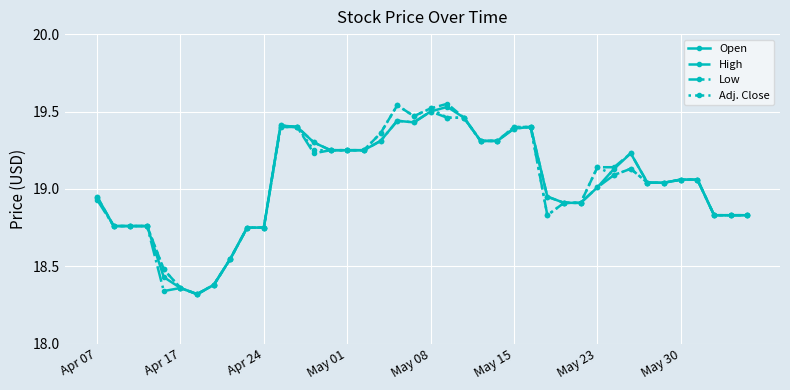

At how many categories does at least one series exceed 18?

40